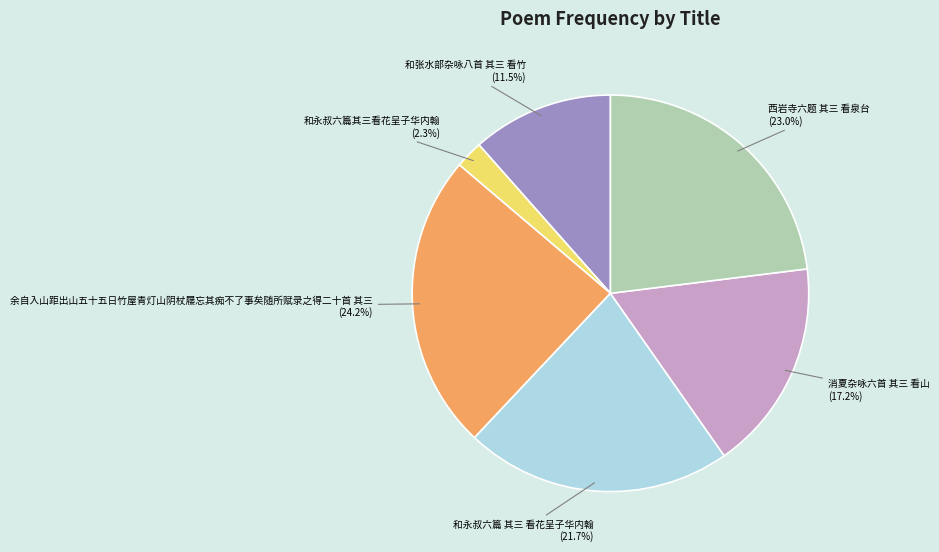

What is the largest slice in the pie chart?

余自入山距出山五十五日竹屋青灯山阴杖屦忘其痴不了事矣随所赋录之得二十首 其三